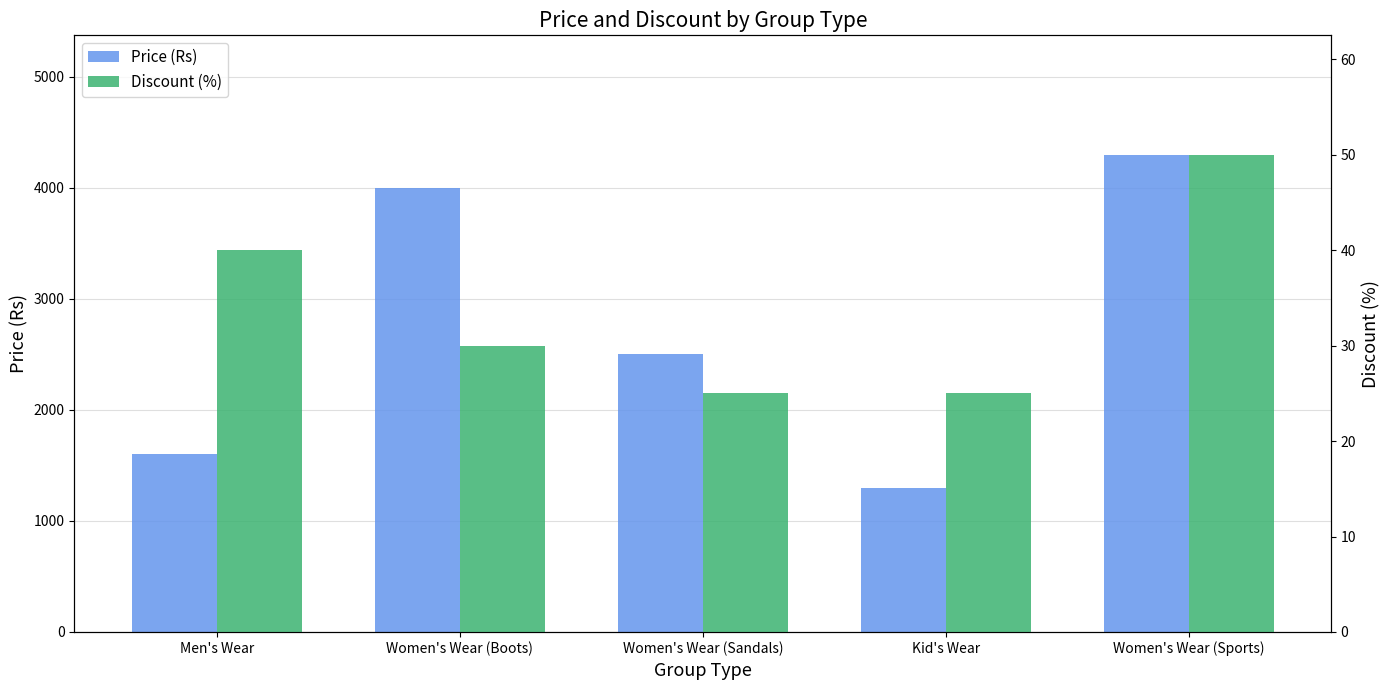

Is it true that Price (Rs) equals 2337 at Kid's Wear?

False